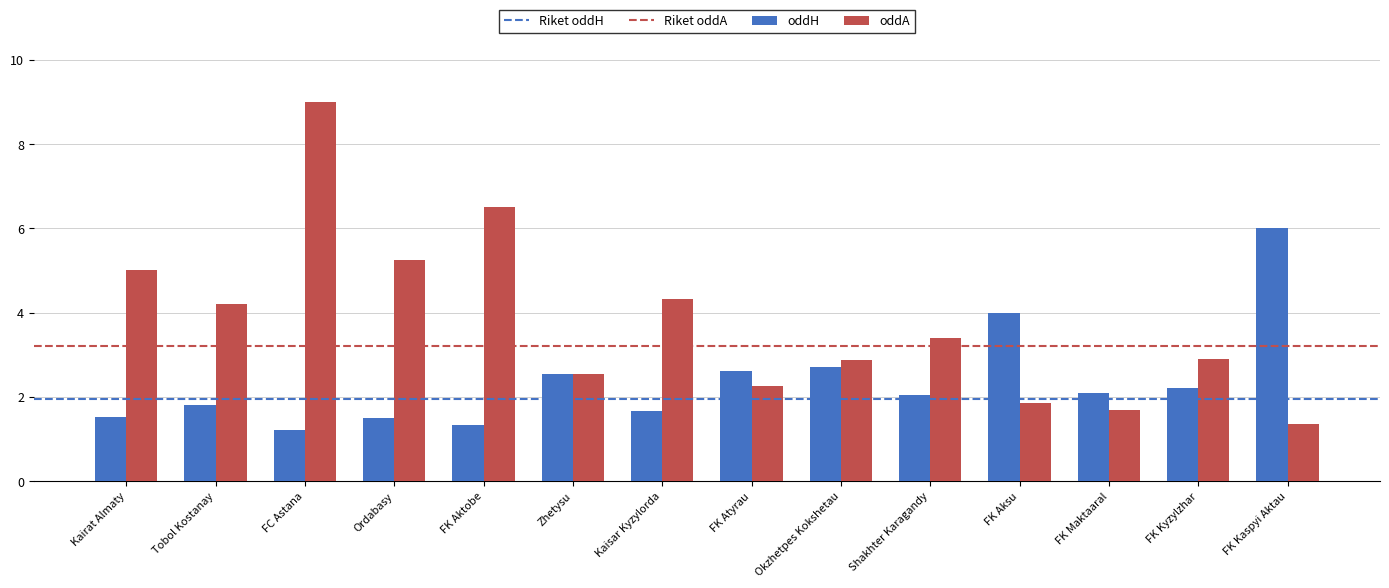

What position from the right is FK Maktaaral?

3